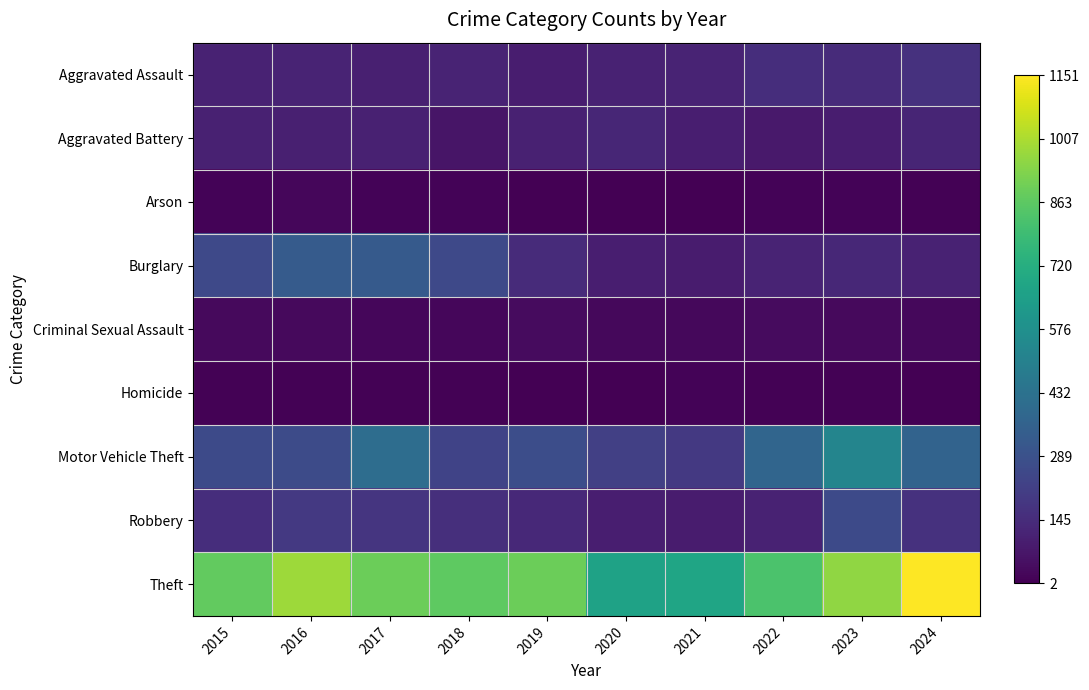

What is the greatest value displayed?

1151